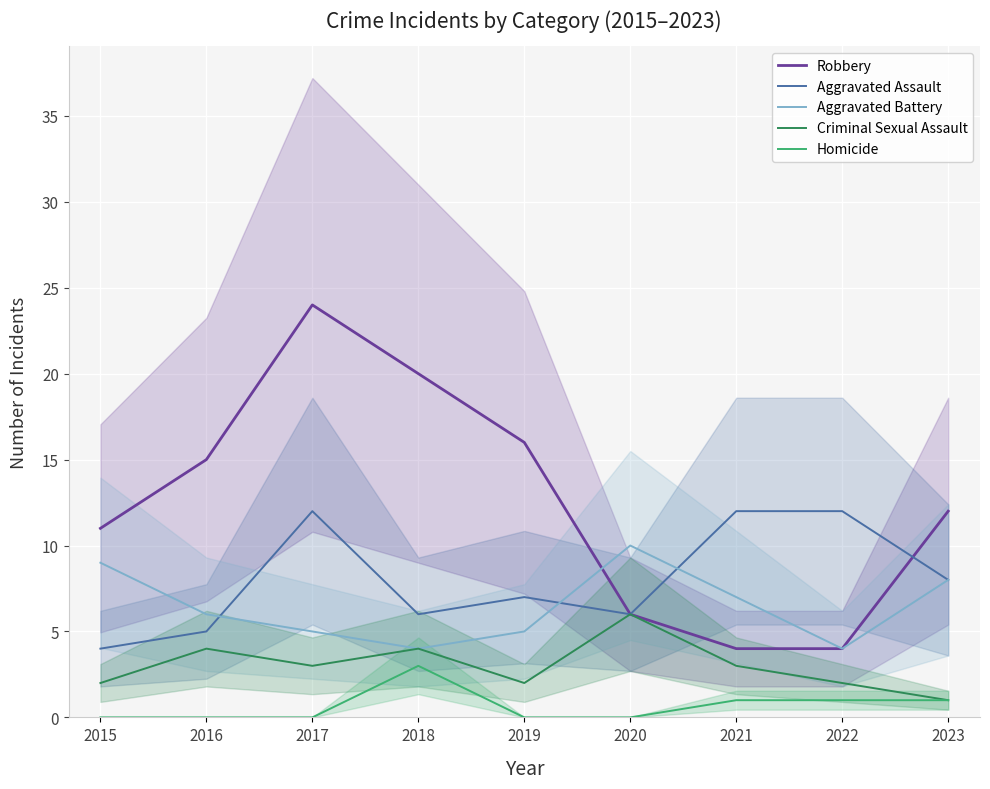

At which category does Robbery reach its first local peak?

2017